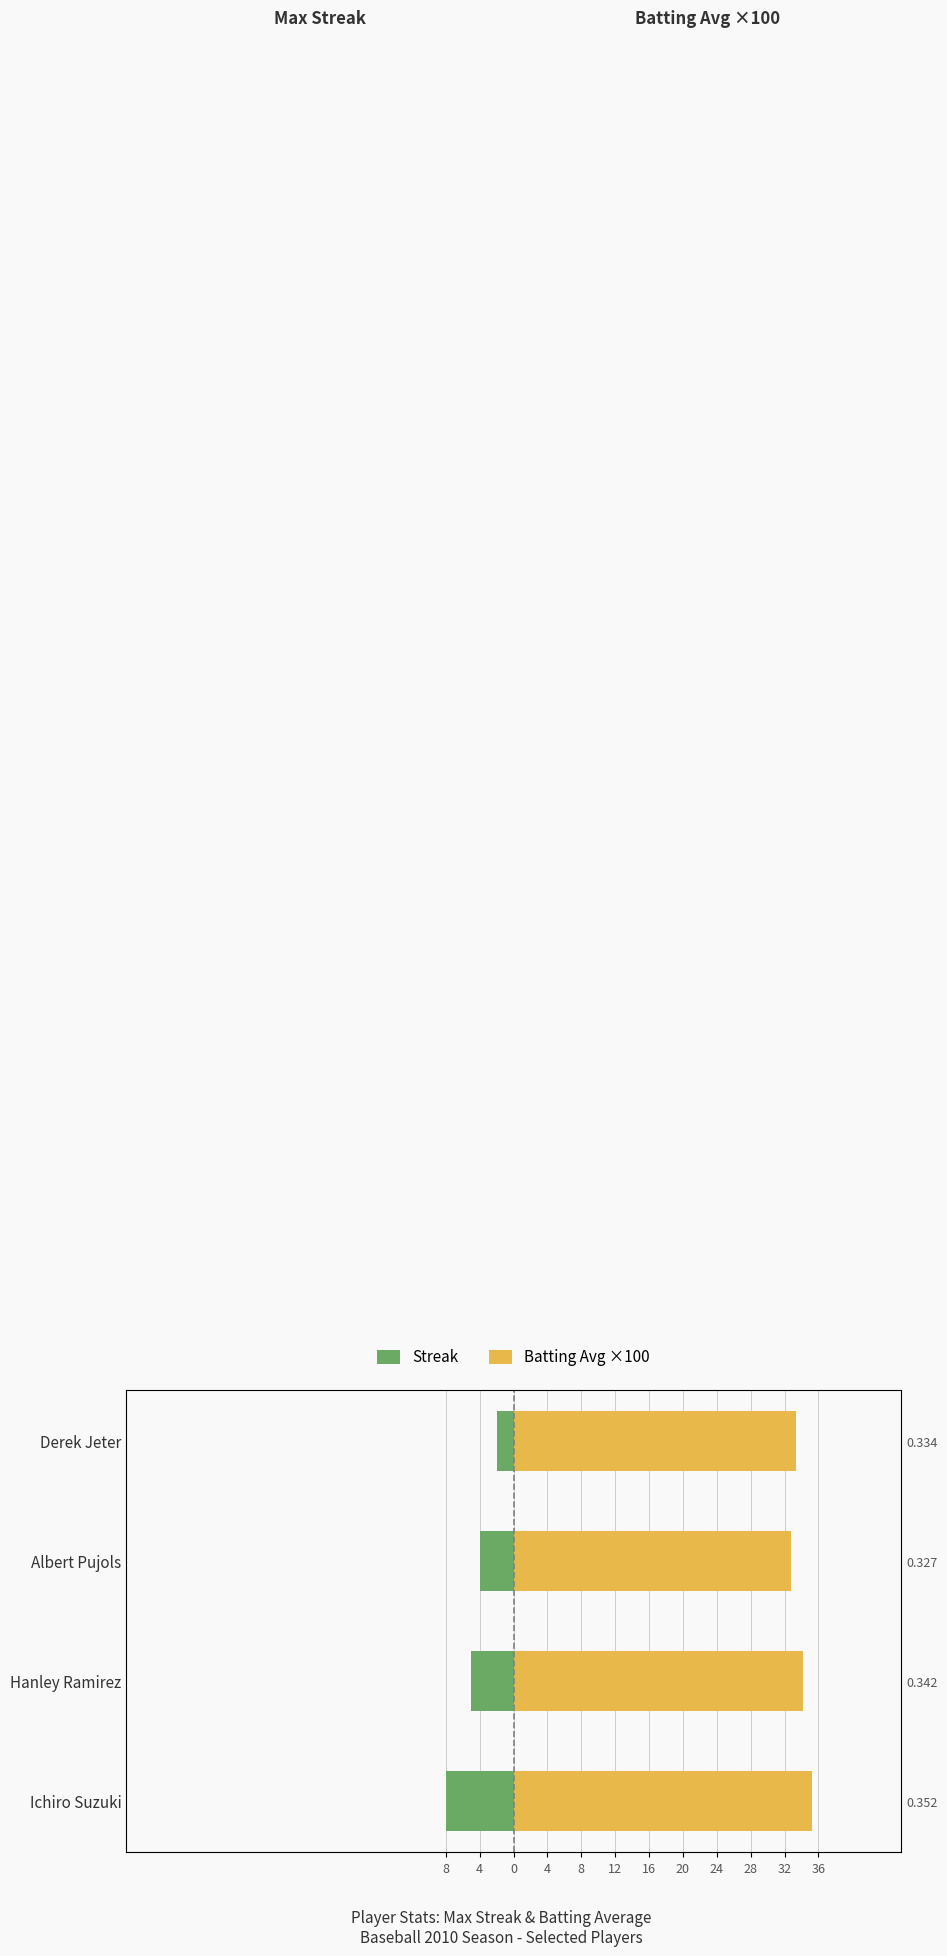

What value does the Streak series have at Ichiro Suzuki?

-8.0